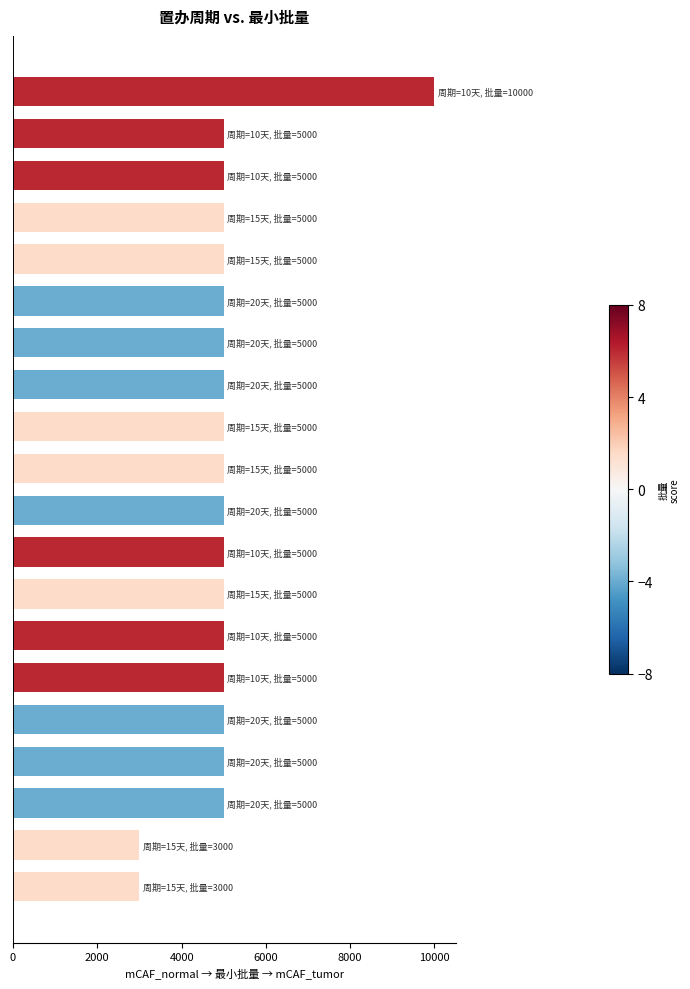

How many distinct data groups are displayed?

1